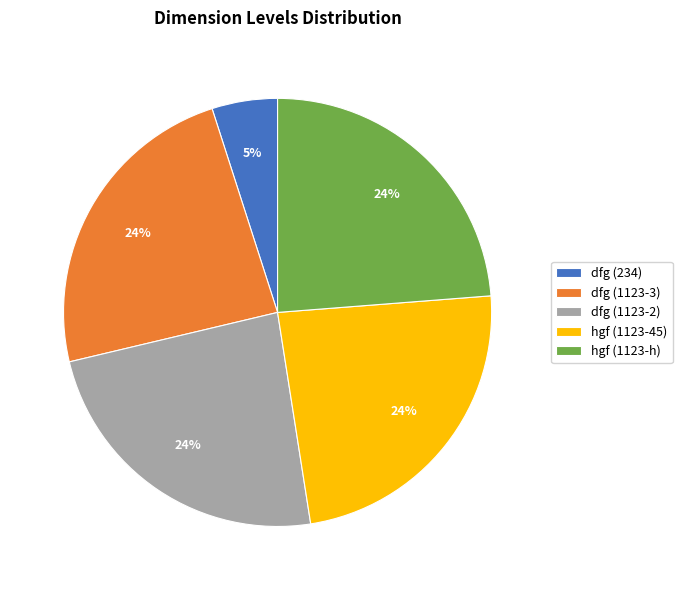

True or false: hgf (1123-h) accounts for 32% of the total.

False